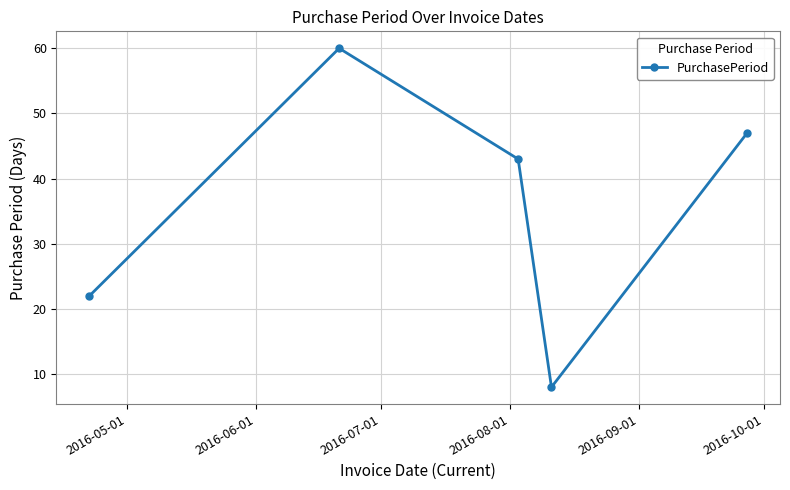

Reading left to right, transcribe all the data shown in this chart.

22	60	43	8	47